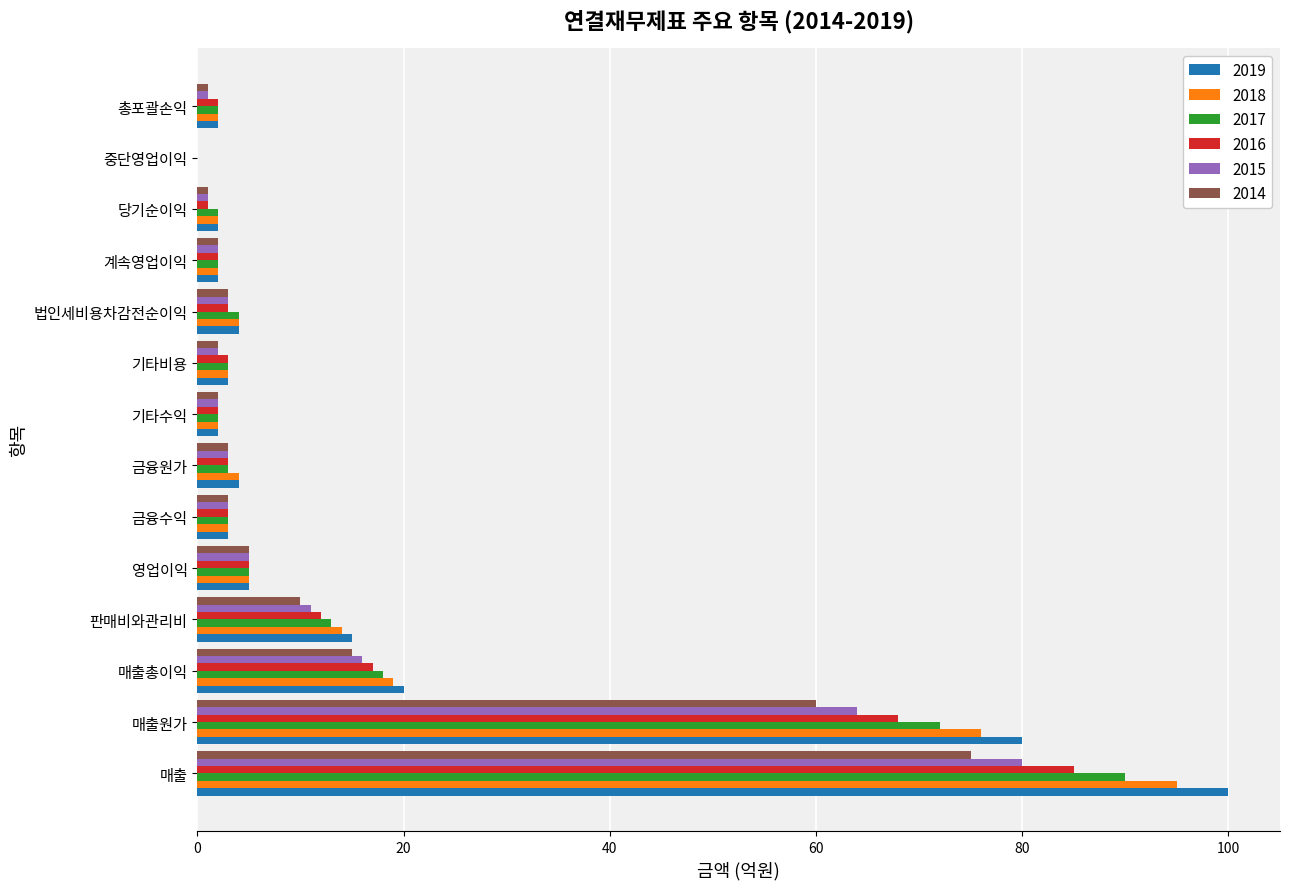

At which label does 2015 reach its peak?

매출